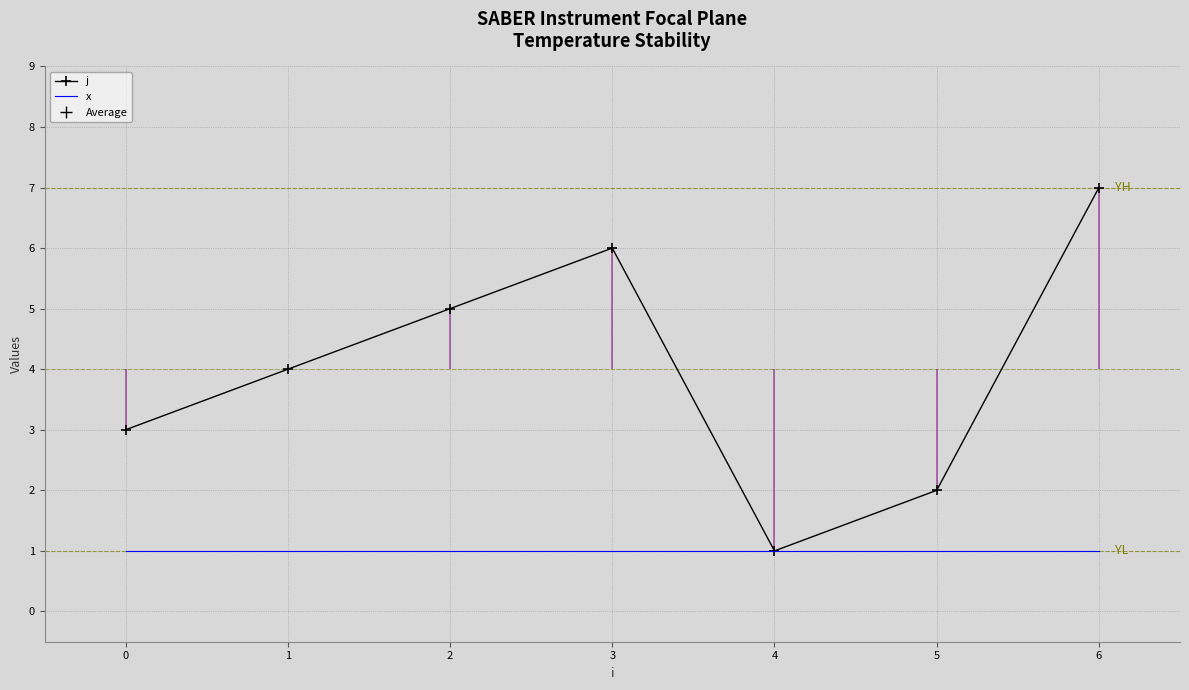

How many lines are shown in the chart?

2